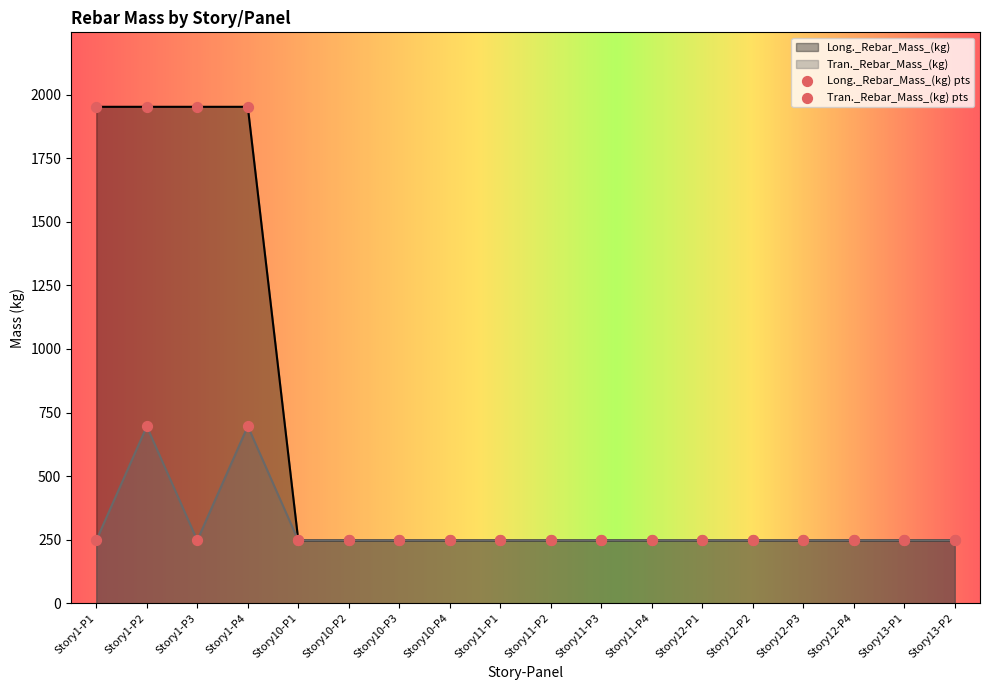

What is the total value across all series at Story1-P3?

2199.7